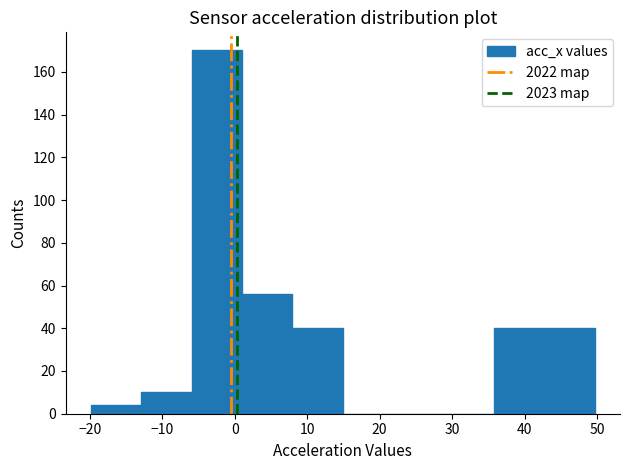

Reading left to right, transcribe this chart: for each bar, give the range it covers on the x-axis and its height. Neither the bar edges nor the heights are printed on the chart, so give them approximately, as read against the axes.

-20 to -13: 4
-13 to -6: 10
-6 to 1: 170
1 to 8: 56
8 to 15: 40
15 to 22: 0
22 to 29: 0
29 to 36: 0
36 to 43: 40
43 to 50: 40